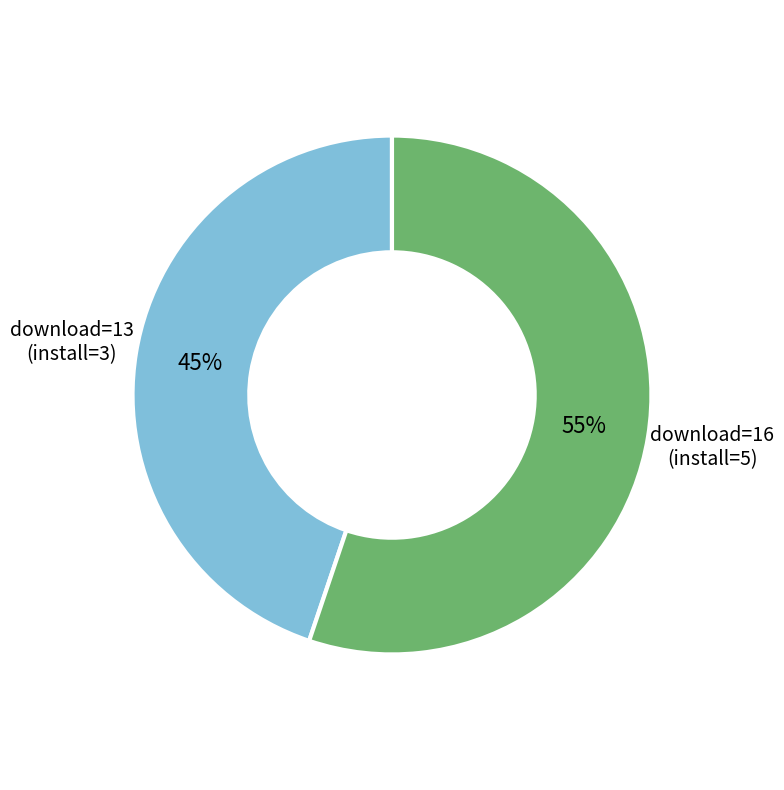

Combined, do download=13 (install=3) and download=16 (install=5) account for over 50%?

Yes